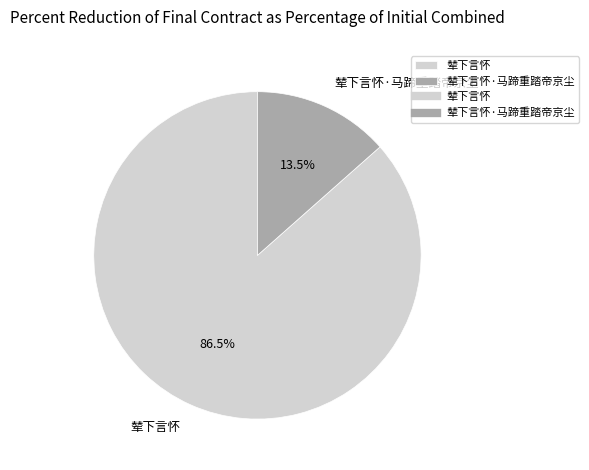

Between 辇下言怀 and 辇下言怀·马蹄重踏帝京尘, which is larger?

辇下言怀